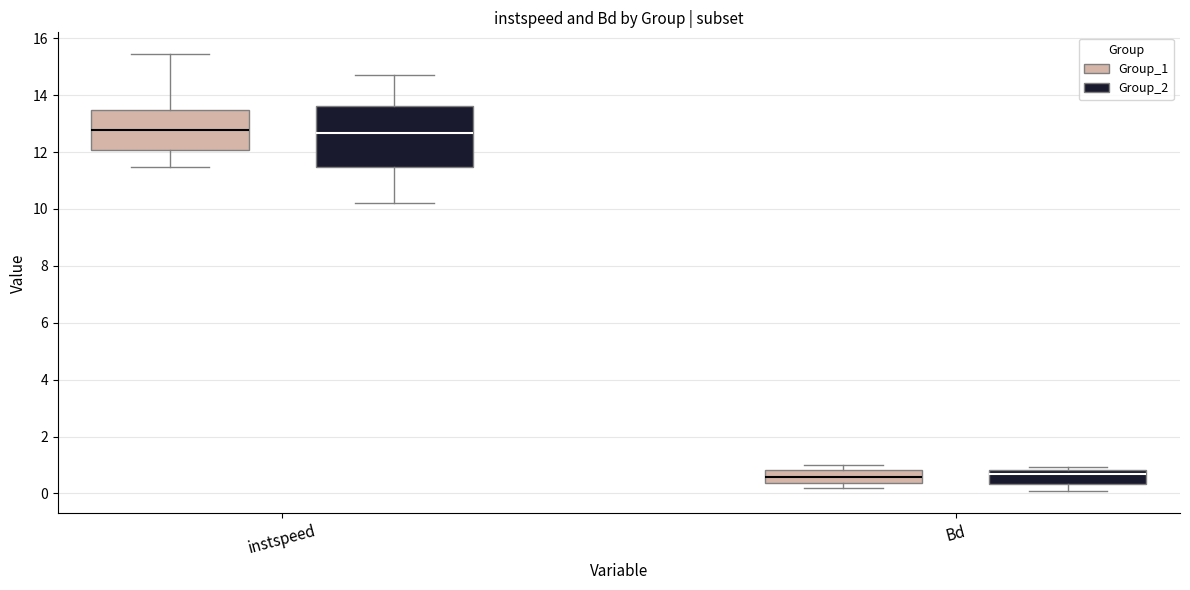

Comparing the boxes themselves (not the whiskers), which one is the tallest?

instspeed (Group_2)